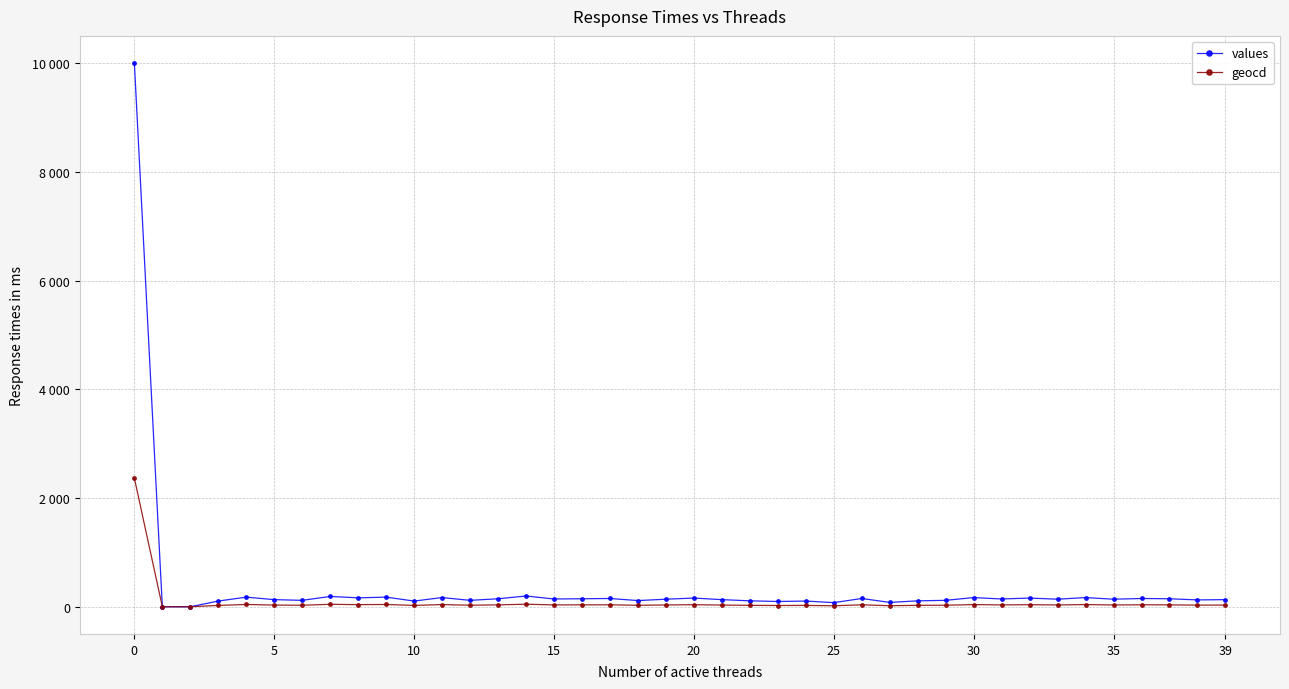

In geocd, how many points are lower than both neighbors (excluding endpoints)?

13